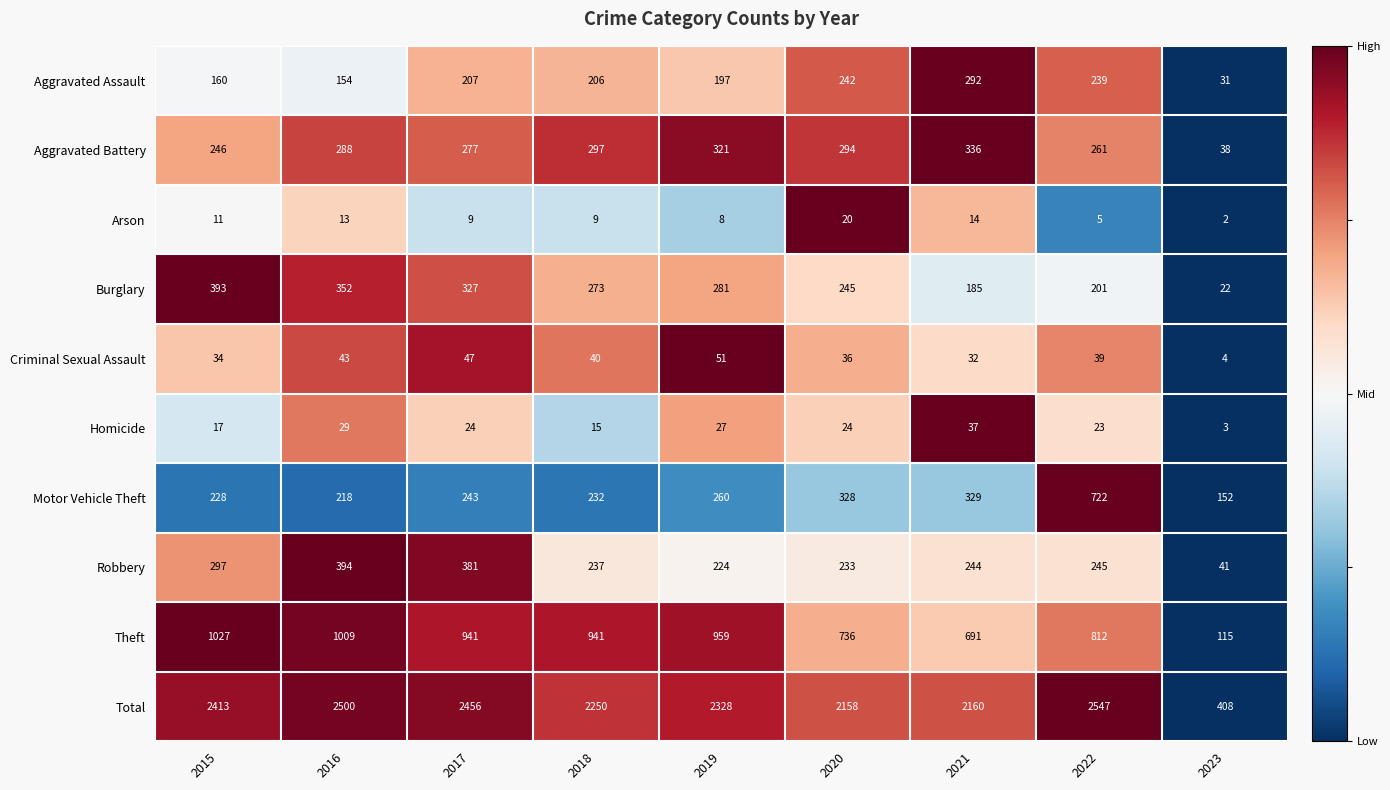

At which label does Homicide first exceed 24?

2016